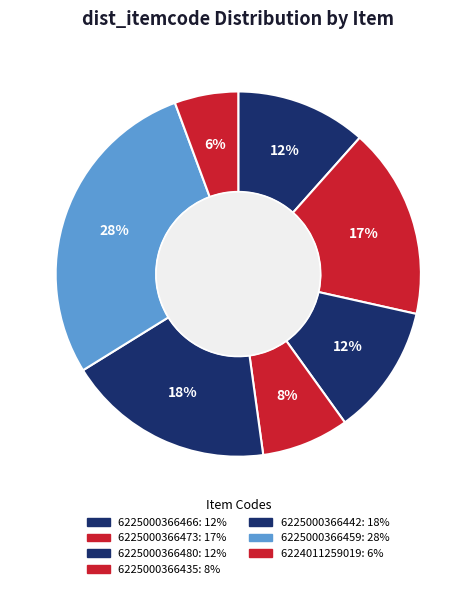

Which category has the smallest portion of the pie?

6224011259019